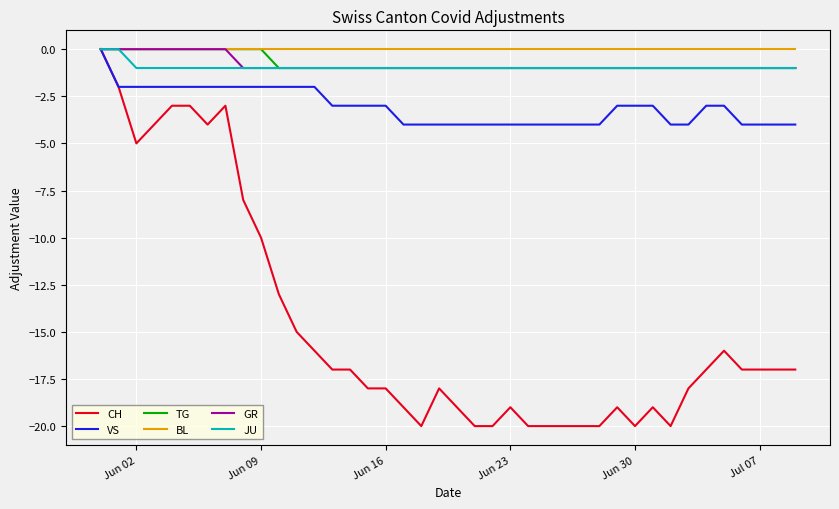

How many negative values does the VS series have?

39